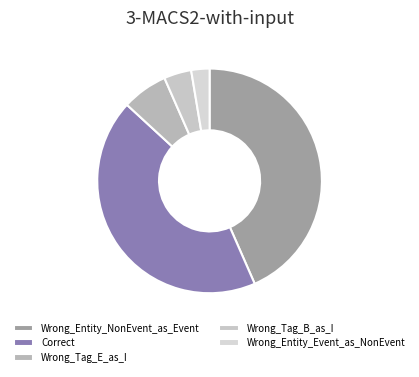

Which has a higher value, Wrong_Tag_B_as_I or Wrong_Entity_Event_as_NonEvent?

Wrong_Tag_B_as_I